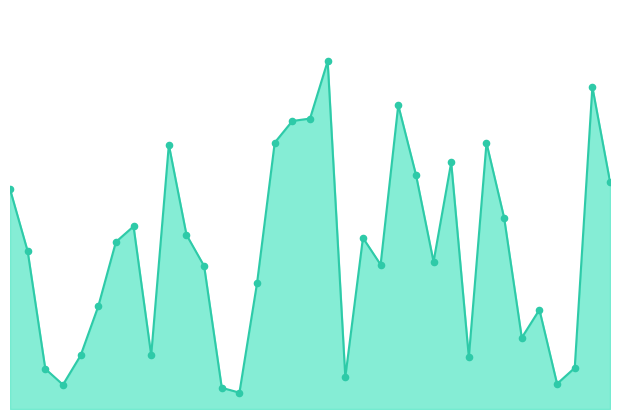

Does the chart have visible grid lines?

No